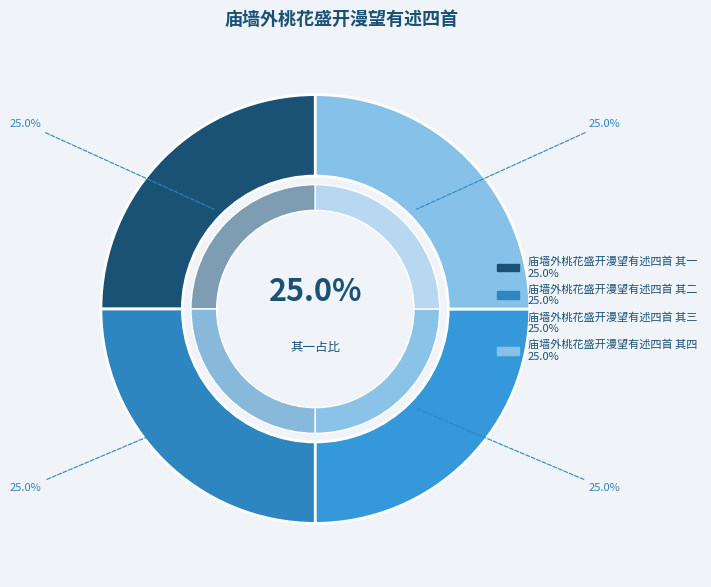

True or false: 庙墙外桃花盛开漫望有述四首 其一 accounts for 31% of the total.

False